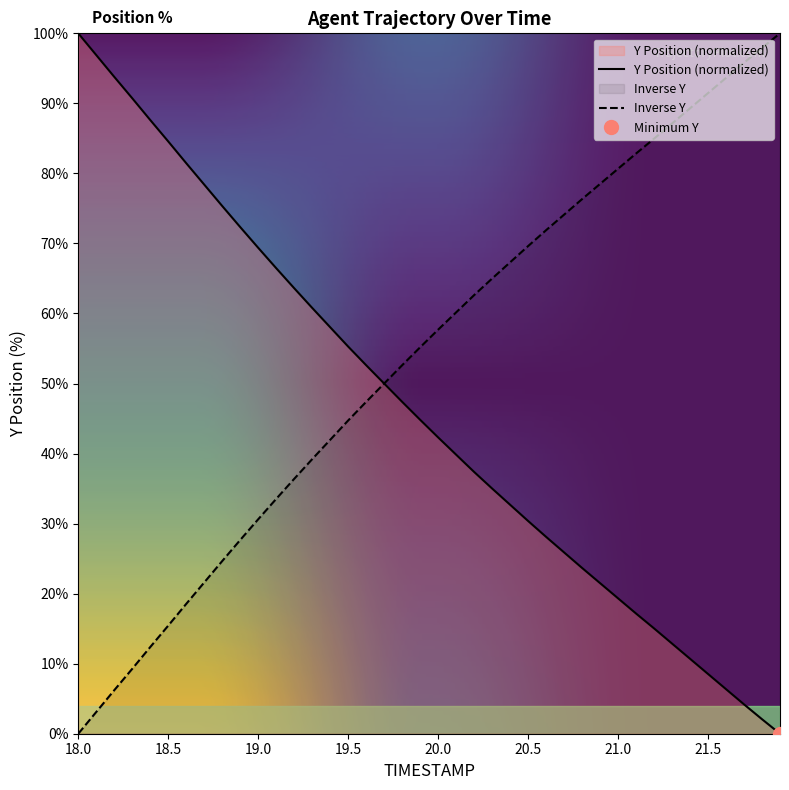

What is the average value of the Y series?

53.9